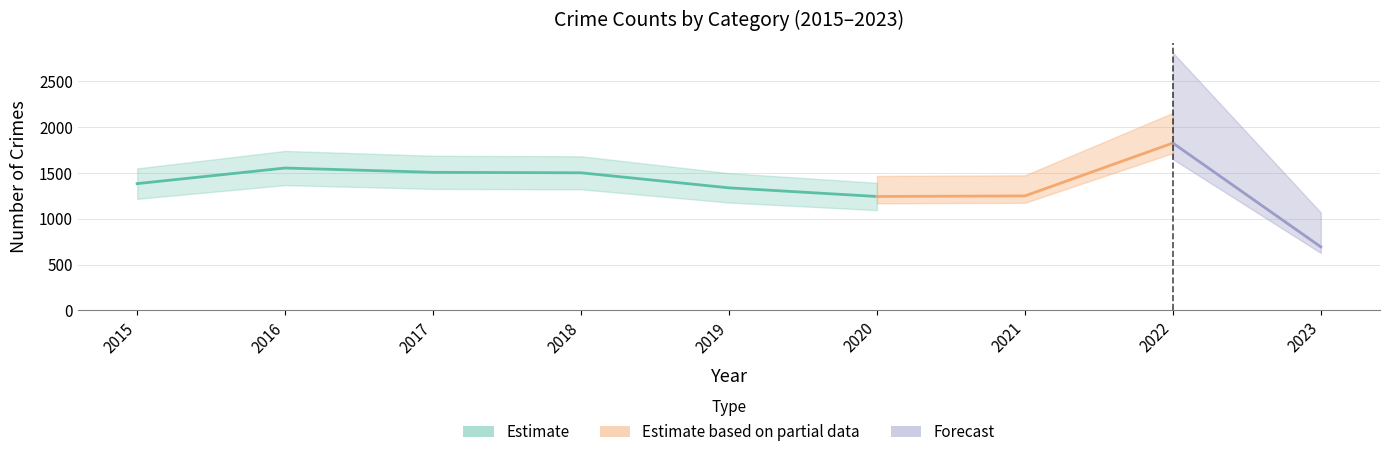

What is the total value across all series at 2020?

1242